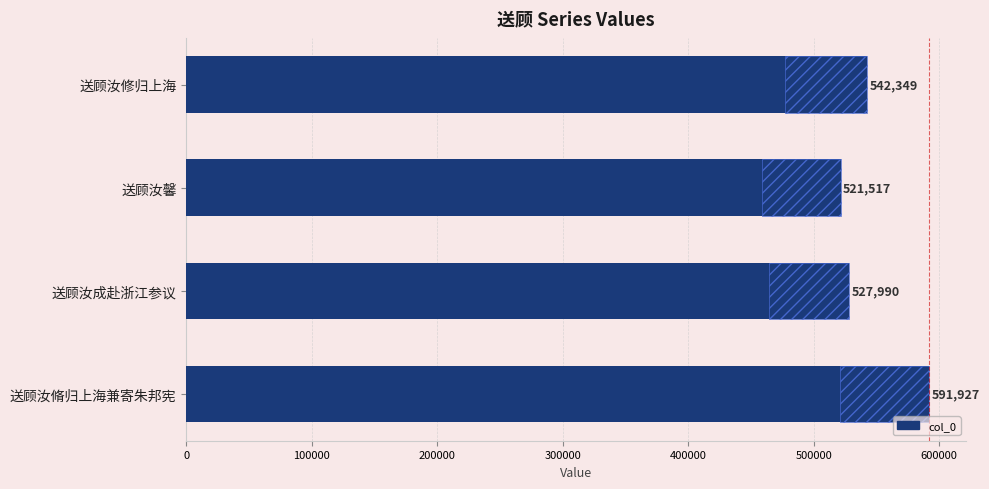

What is the change in value from 送顾汝修归上海 to 送顾汝馨?

-20832